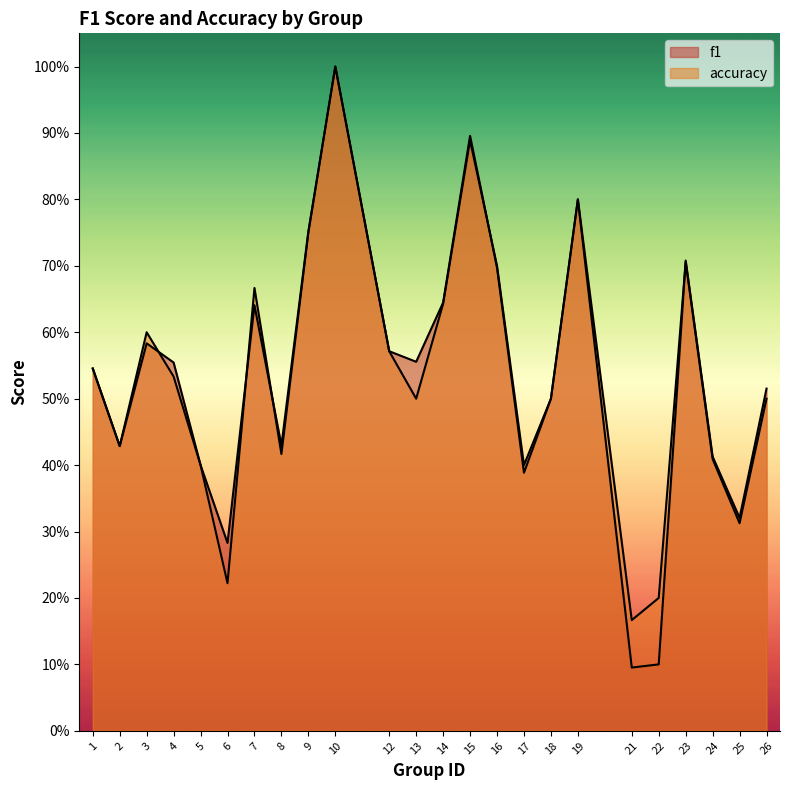

Is it true that f1 equals 0.3 at 25?

True